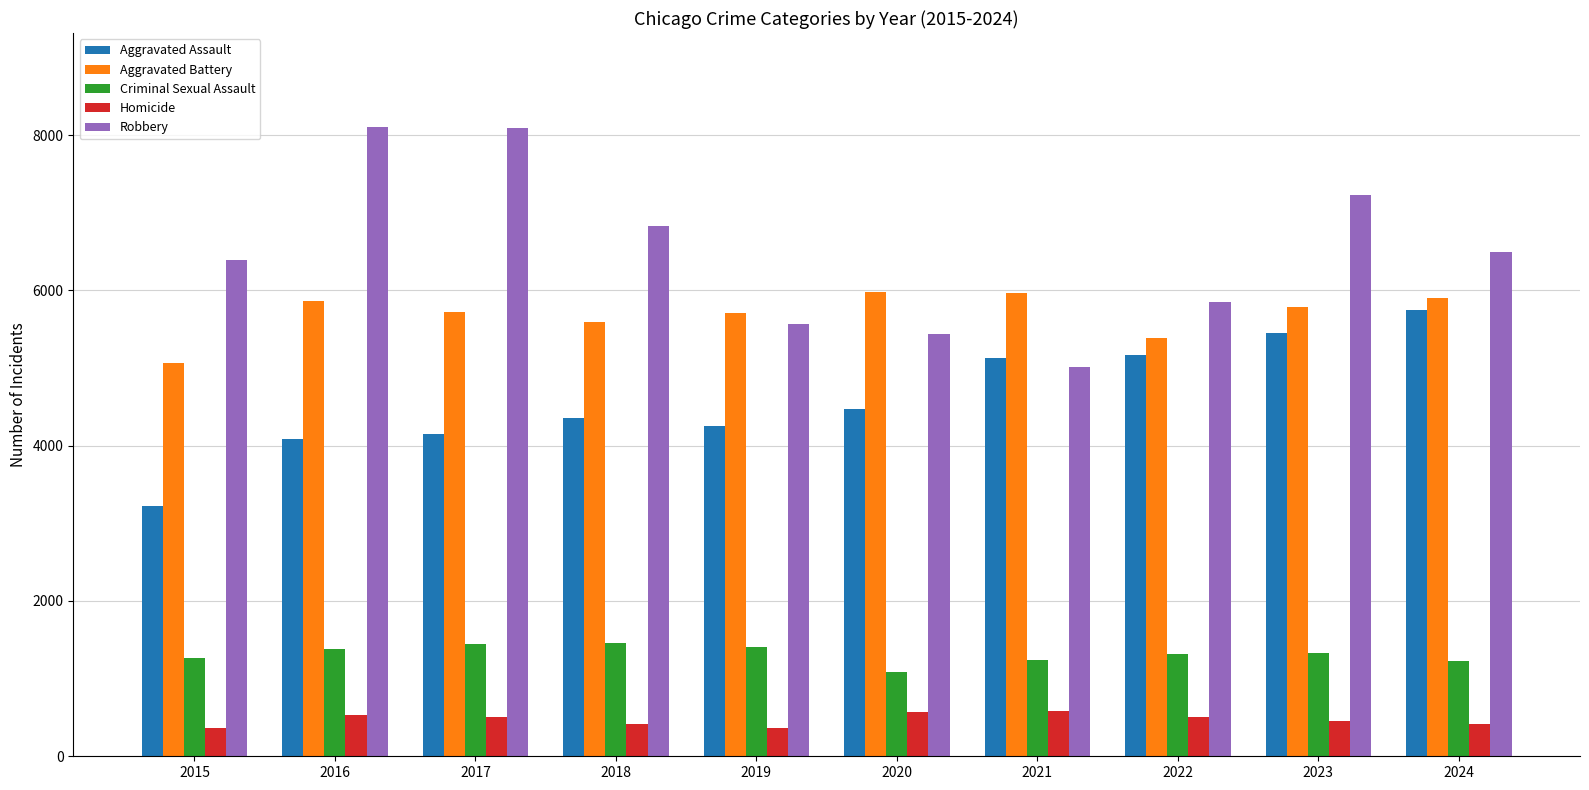

What is the lowest value of the Robbery series?

5011